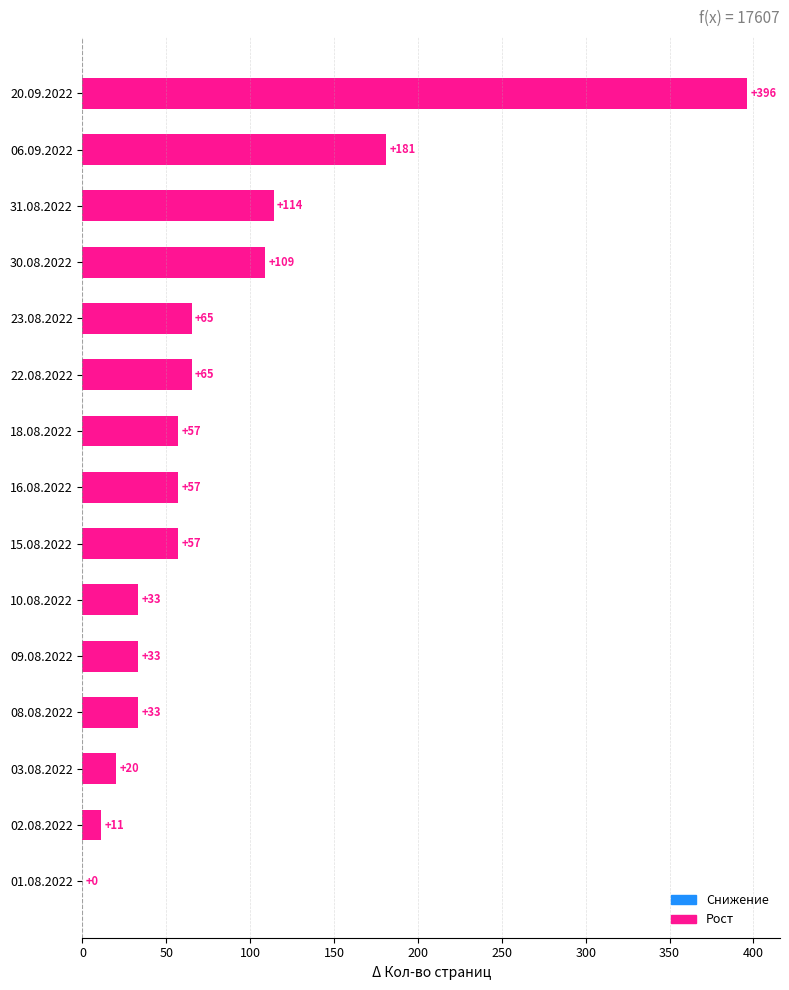

What is the sum of all values?

1231